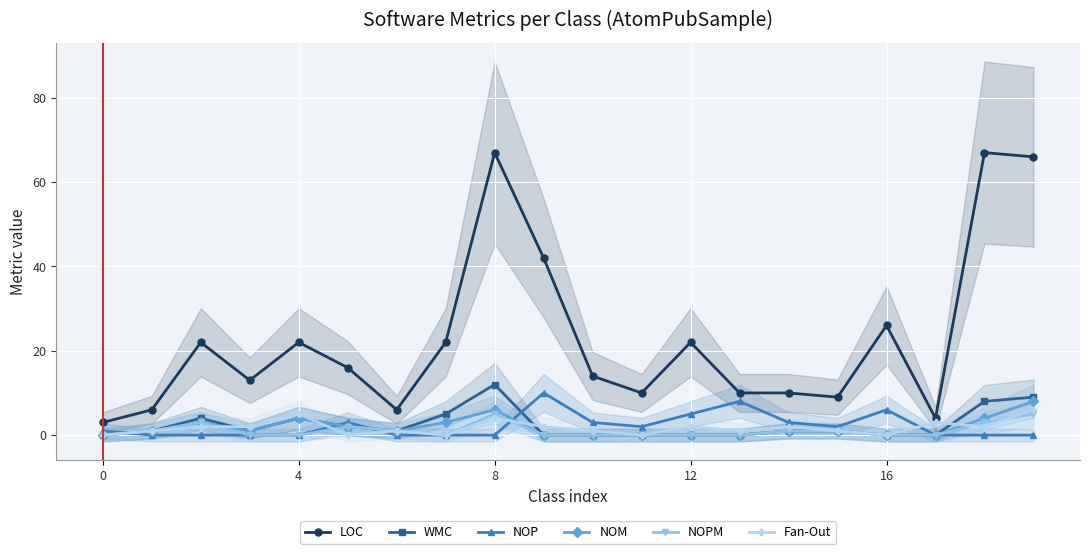

What is the label of the 9th point from the right?

11